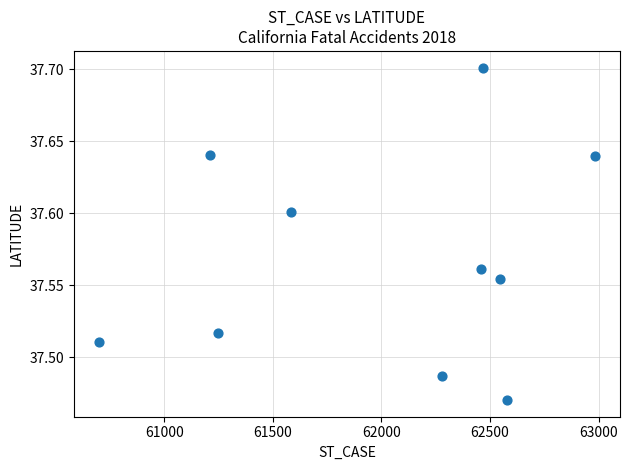

What is the range of X values (max minus min)?

2283.0